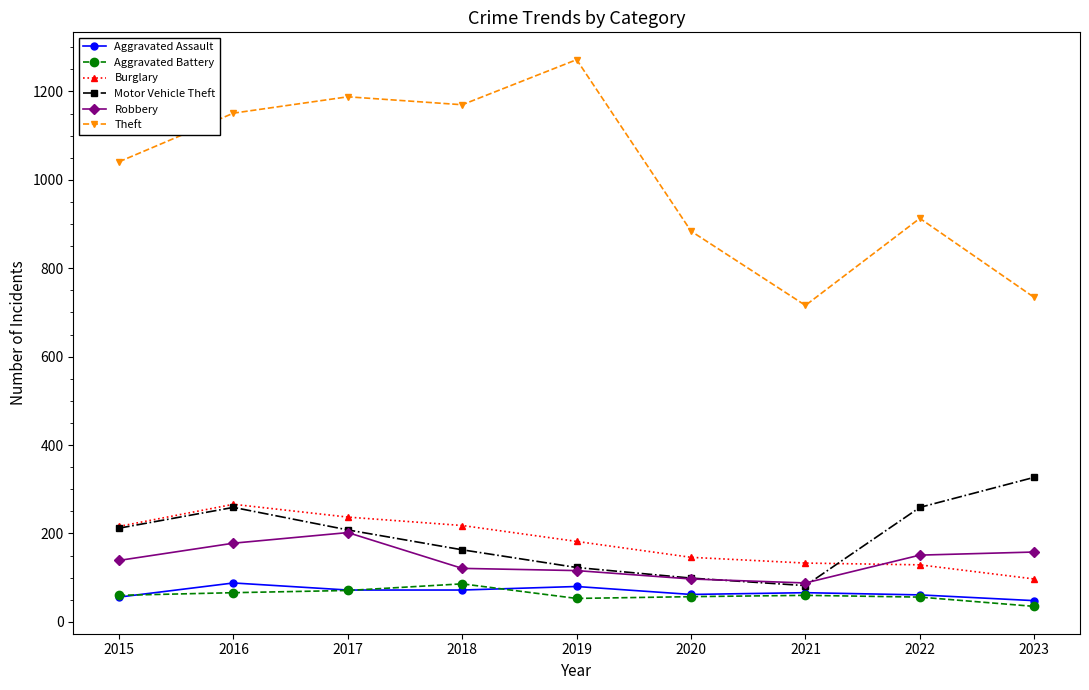

The Theft series shows 1170 at 2018. True or false?

True